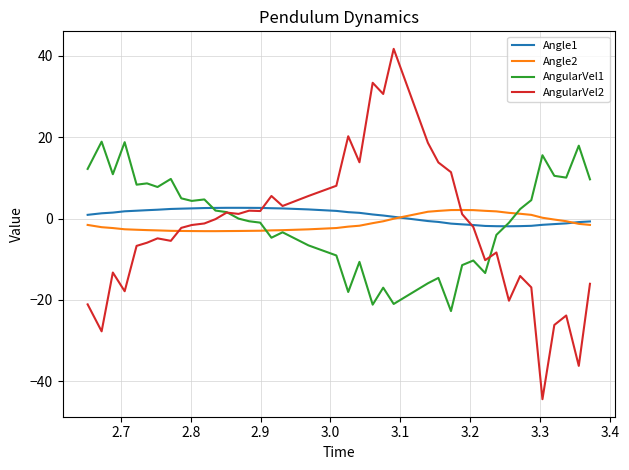

What is the highest value of the Angle2 series?

2.1